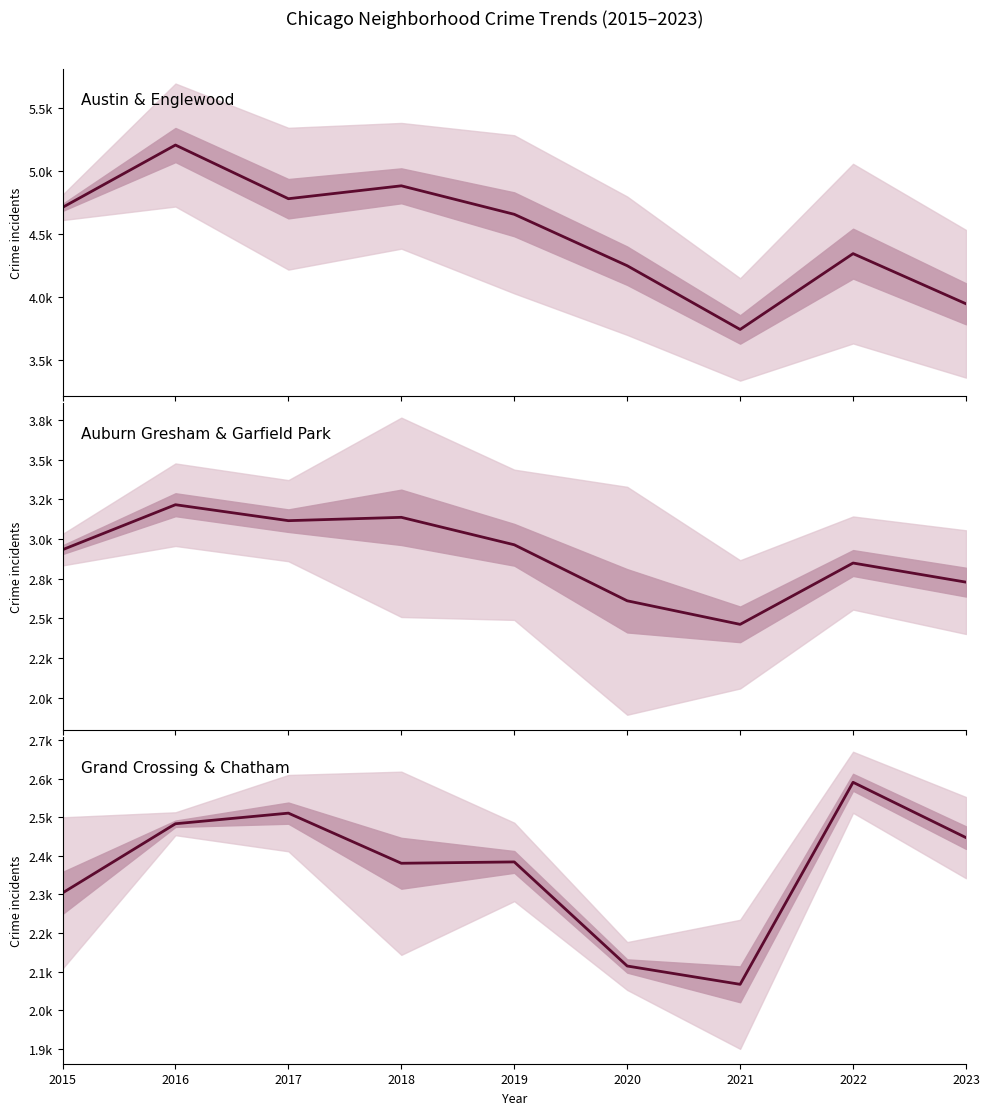

True or false: Grand Crossing & Chatham and Austin & Englewood intersect in this chart.

False